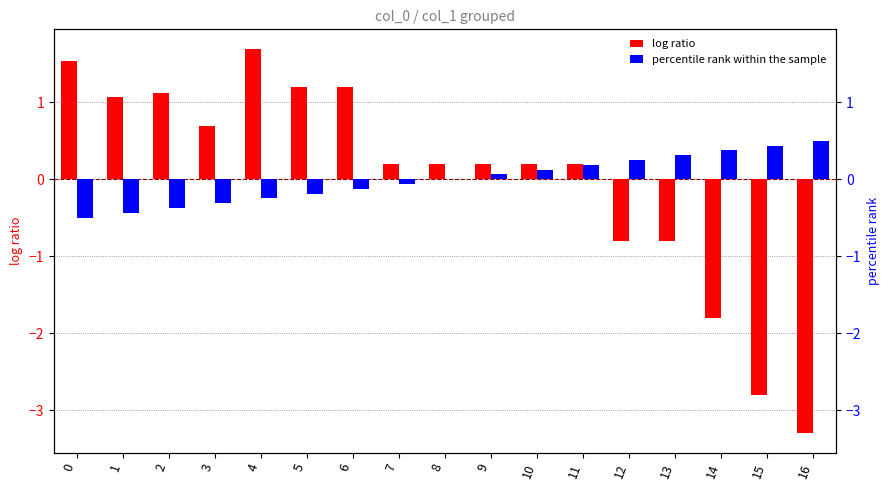

What is the greatest value displayed?

1.7